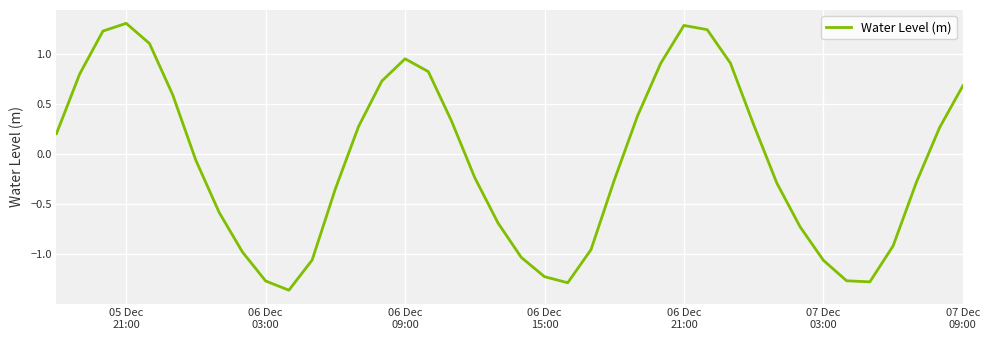

What is the greatest value displayed?

1.3